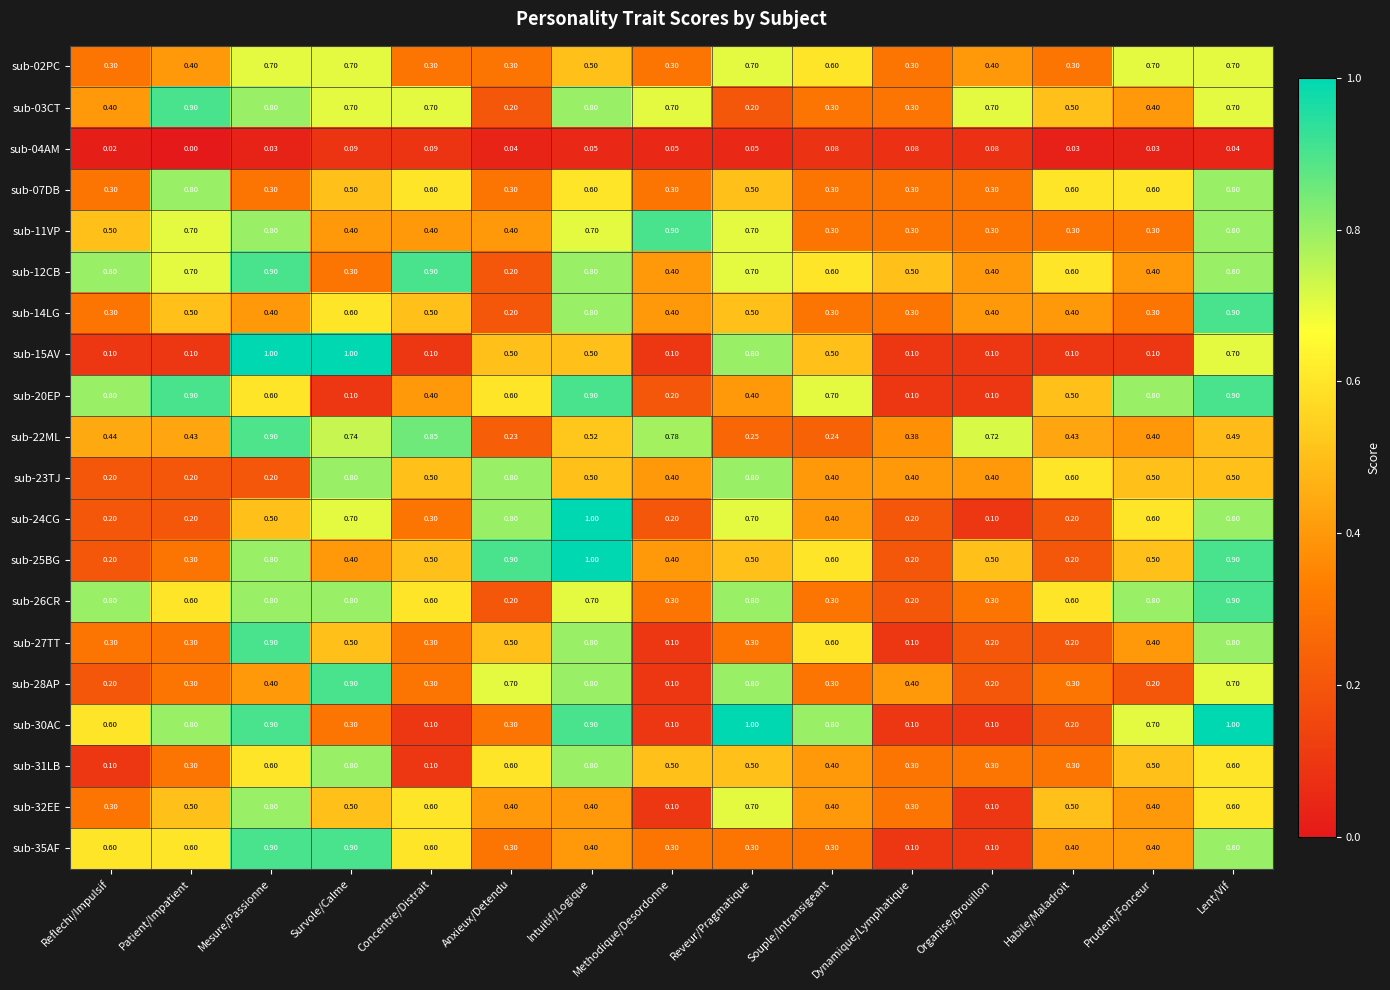

At which category is the sum across all series the highest?

Lent/Vif